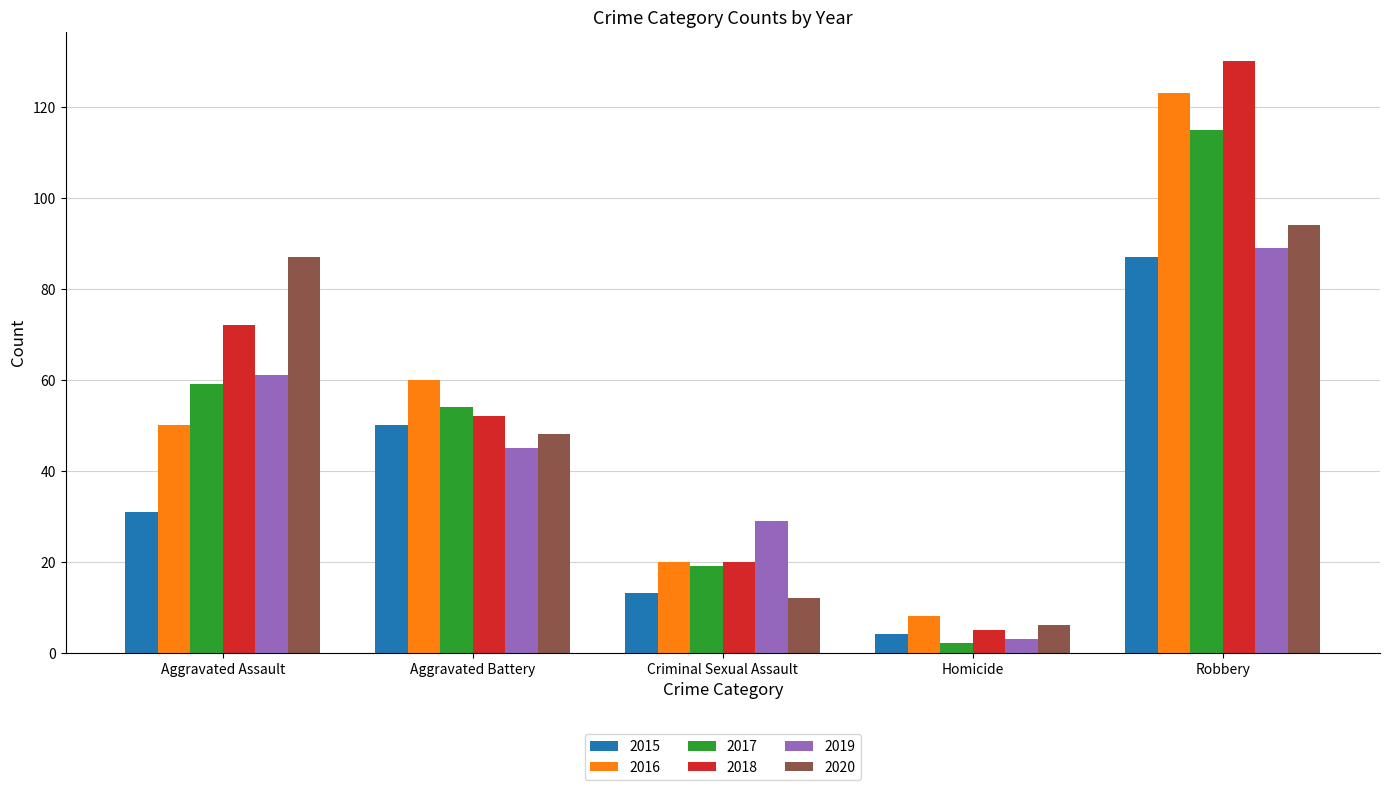

Is it true that 2017 equals 12 at Aggravated Assault?

False